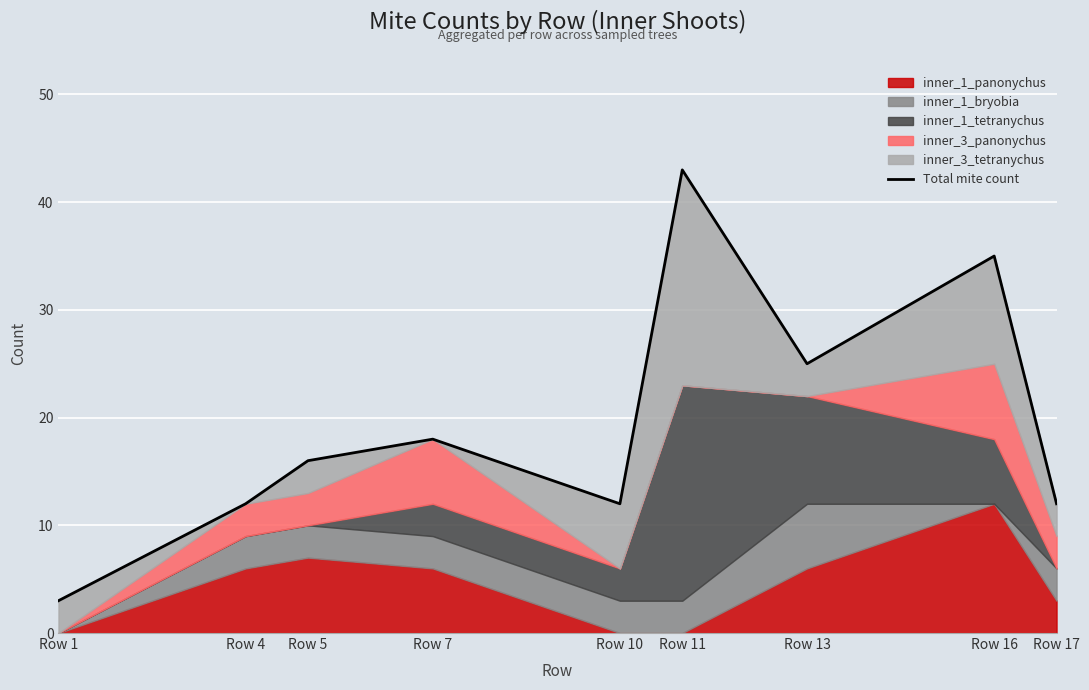

Rank the categories by value from lowest to highest.

Row 1, Row 4, Row 10, Row 17, Row 5, Row 7, Row 13, Row 16, Row 11